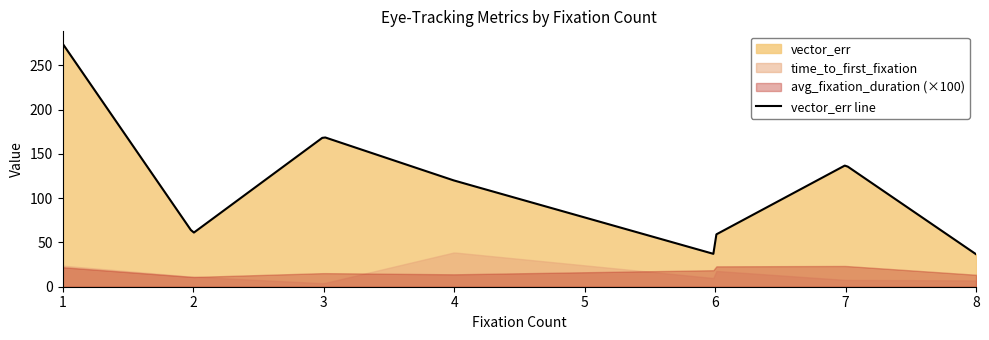

What is the smallest value displayed?

0.1